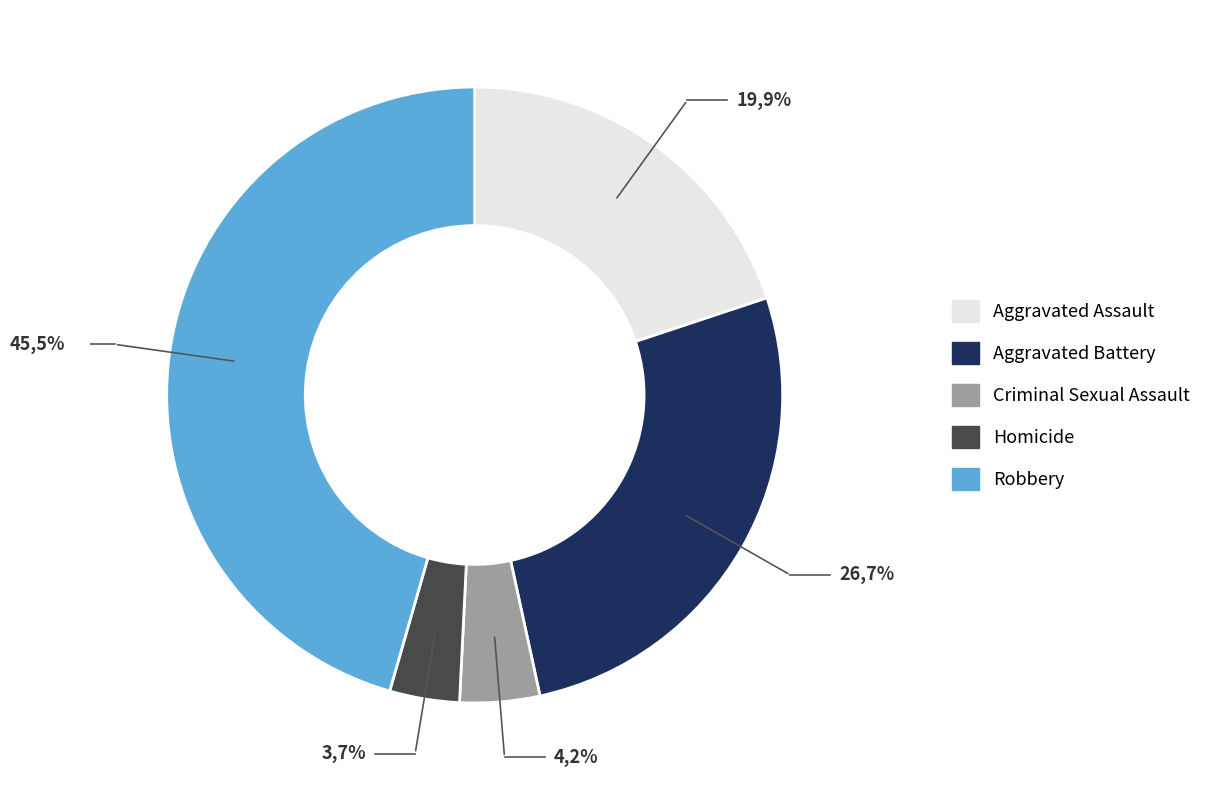

True or false: Robbery accounts for 46% of the total.

True